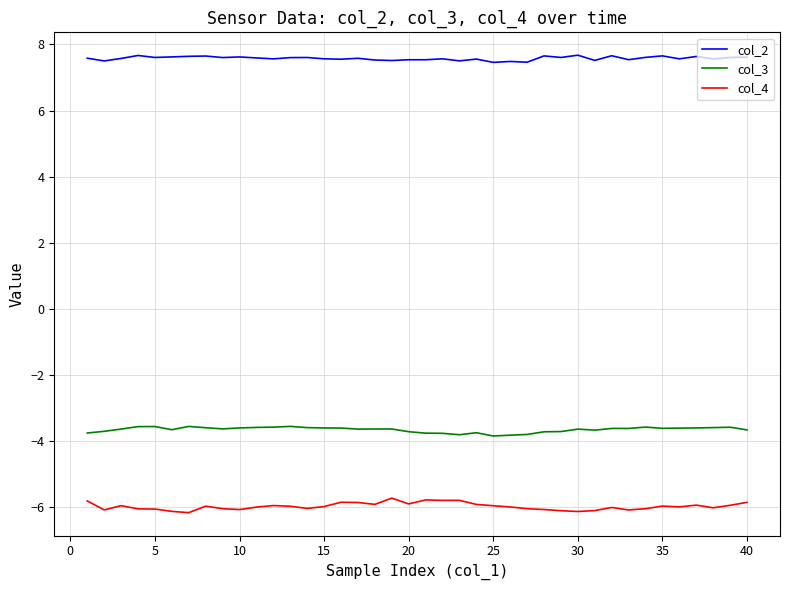

What is the maximum value shown in the chart?

7.7